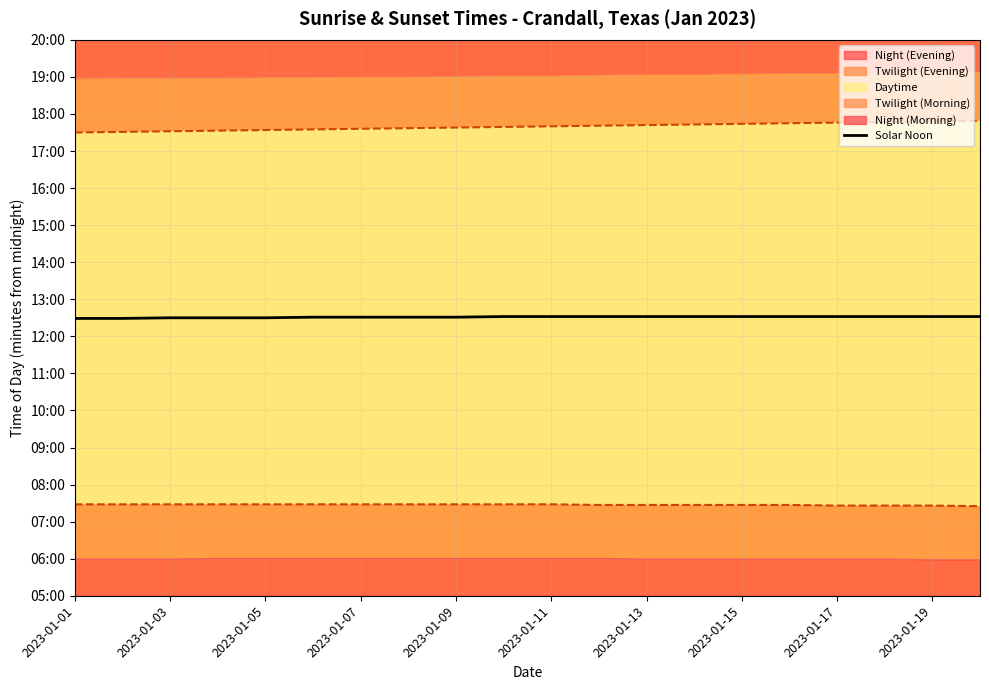

Reading left to right, transcribe all the data shown in this chart.

749	749	750	750	750	751	751	751	751	752	752	752	752	752	752	752	752	752	752	752